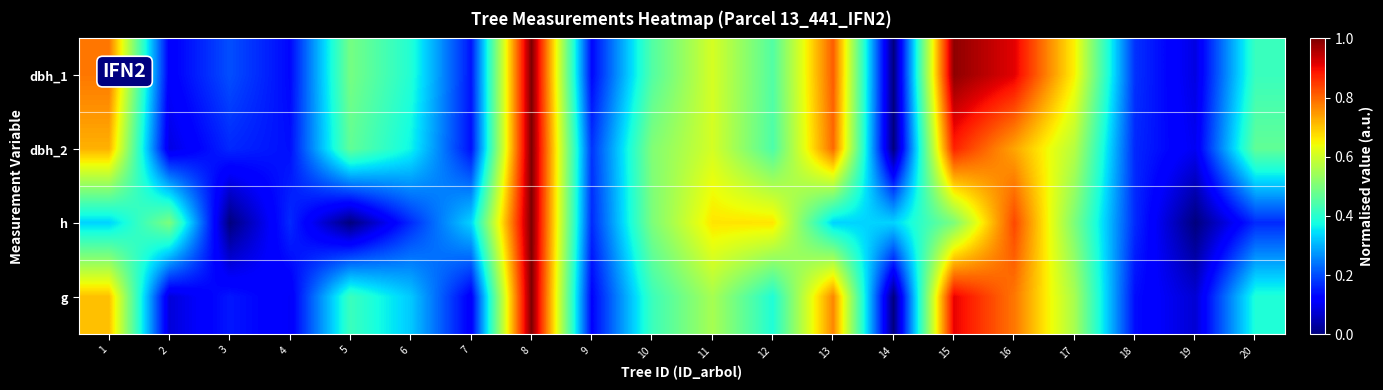

What is the total value across all series at 18?

0.6